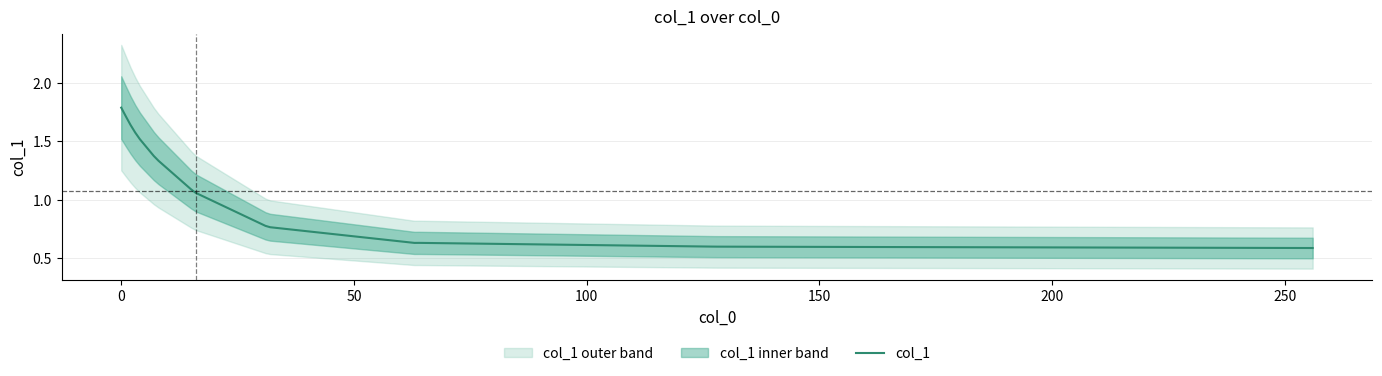

What is the highest value of the col_1 series?

1.8